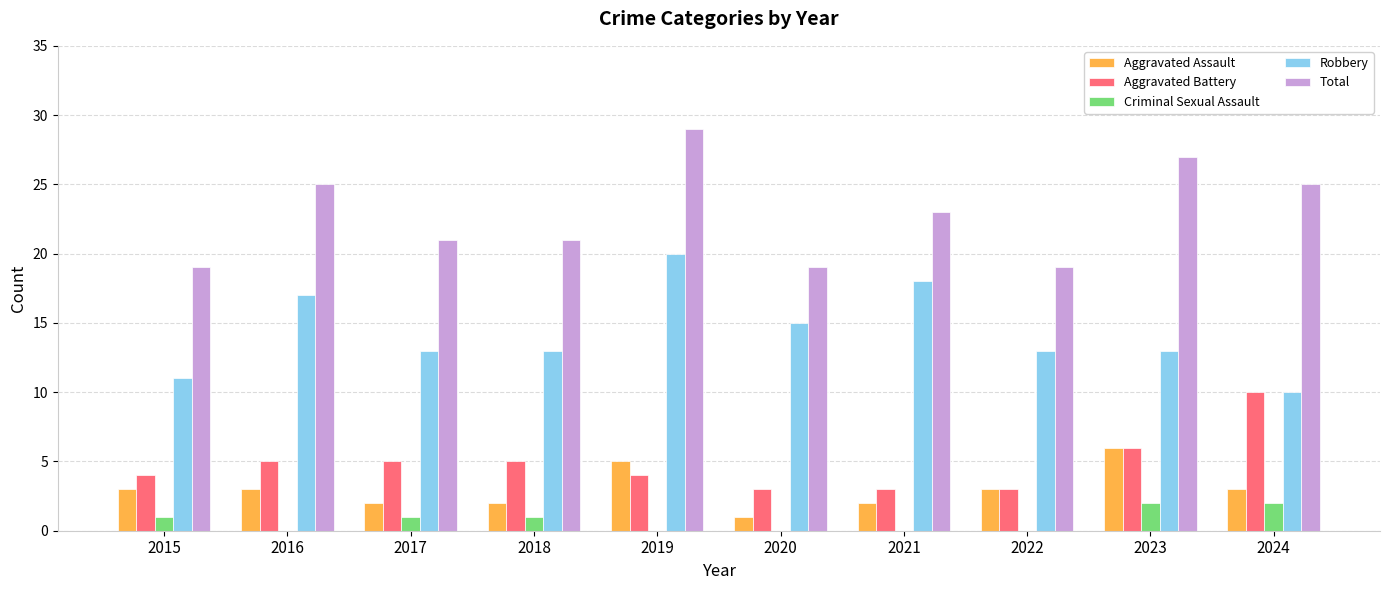

Reading left to right, what are all the values shown in this chart?

Aggravated Assault: 3	3	2	2	5	1	2	3	6	3
Aggravated Battery: 4	5	5	5	4	3	3	3	6	10
Criminal Sexual Assault: 1	0	1	1	0	0	0	0	2	2
Robbery: 11	17	13	13	20	15	18	13	13	10
Total: 19	25	21	21	29	19	23	19	27	25